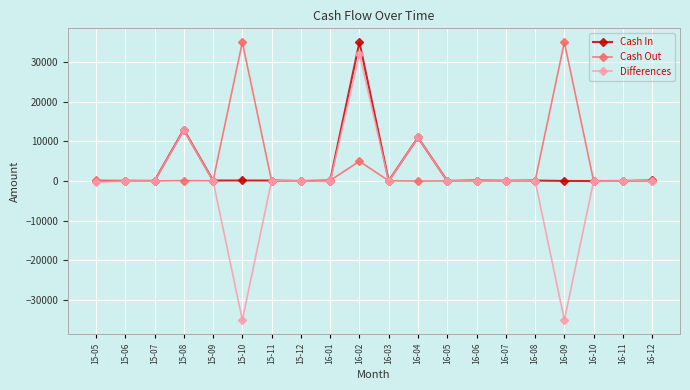

What is the label of the 16th point from the left?

16-08